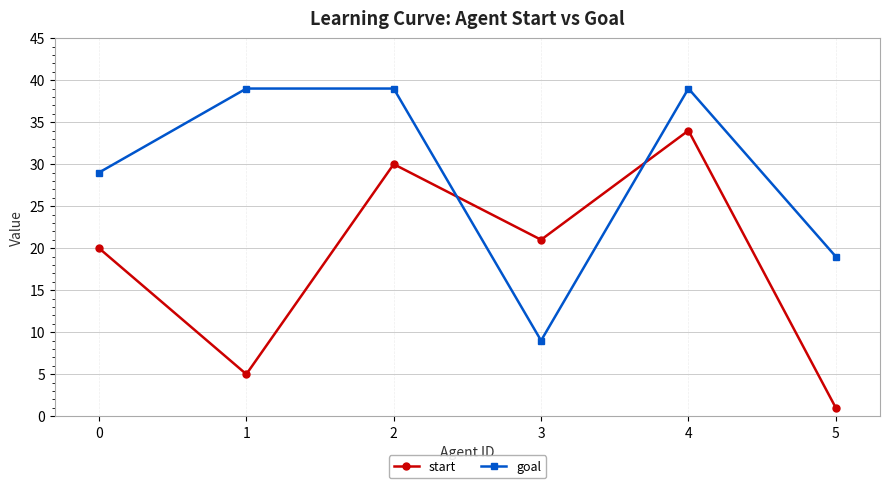

What is the total value across all series at 0?

49